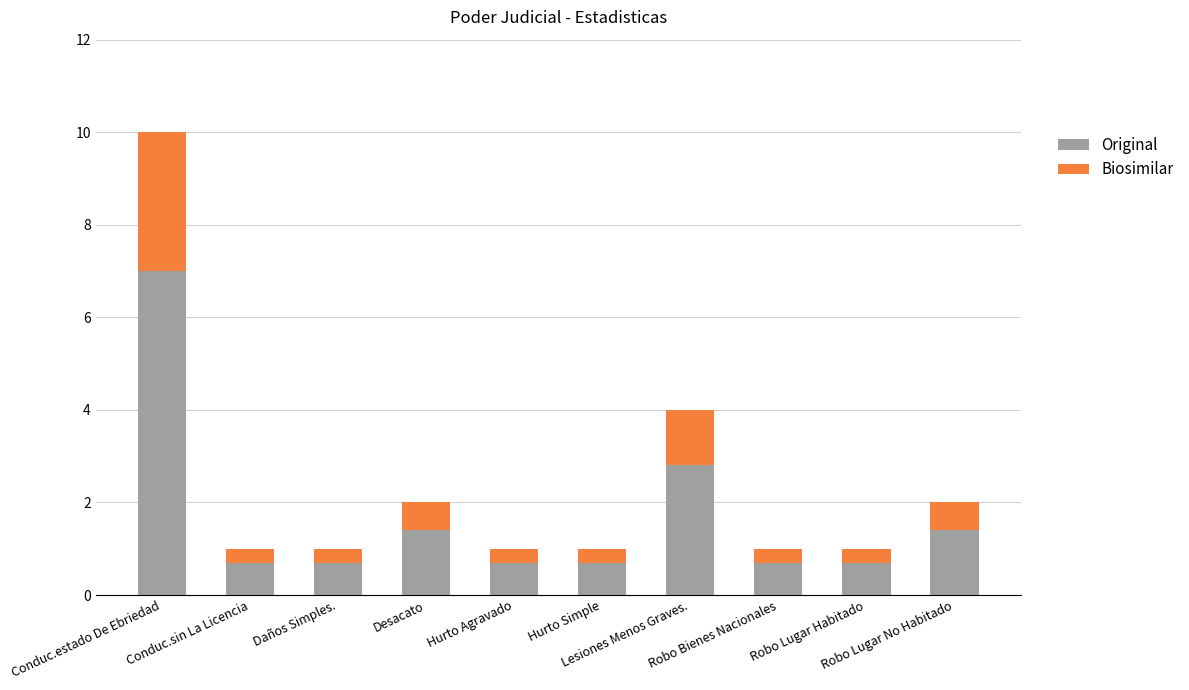

Is it true that Original equals 3.3 at Conduc.estado De Ebriedad?

False